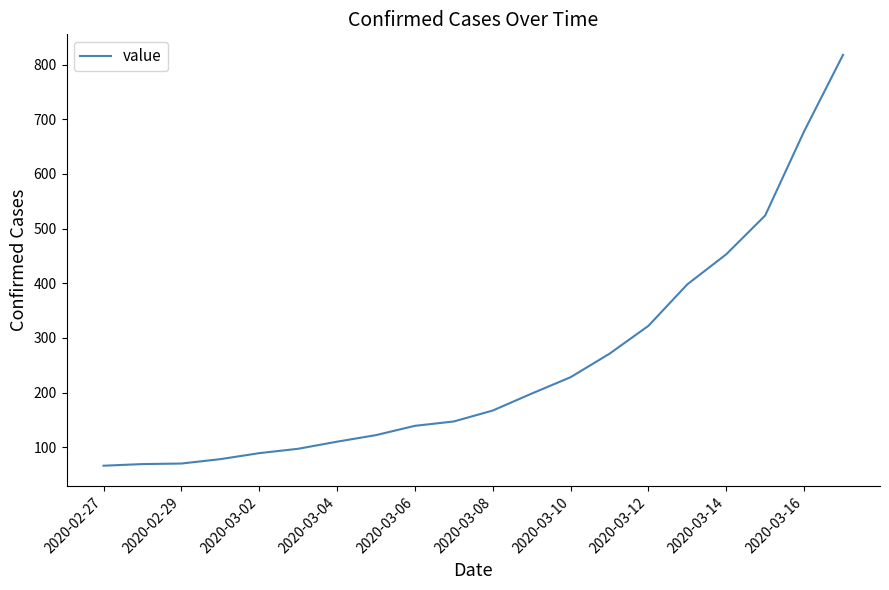

How many lines are shown in the chart?

1